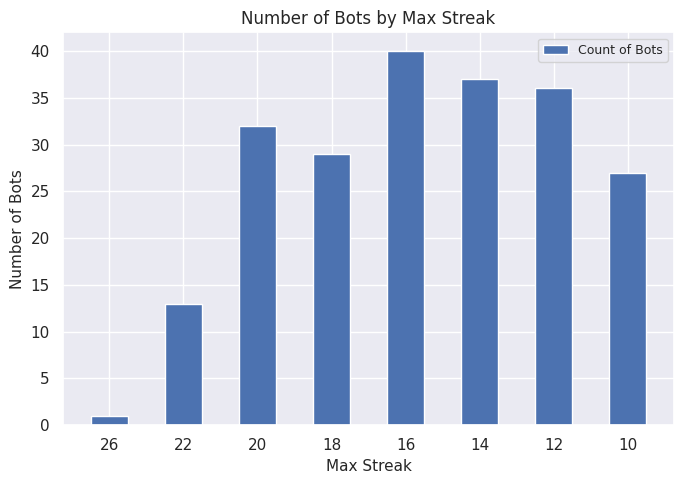

Reading left to right, transcribe all the data shown in this chart.

26=1	22=13	20=32	18=29	16=40	14=37	12=36	10=27